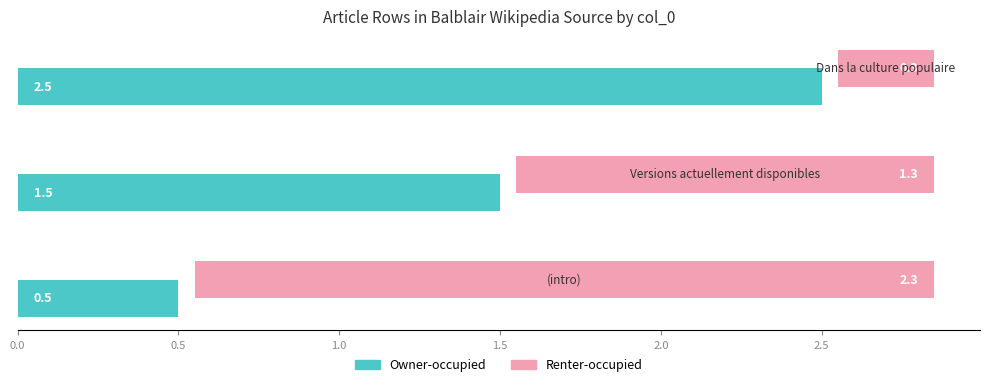

What is the value of the Owner-occupied bar at the 2nd from the left?

1.5